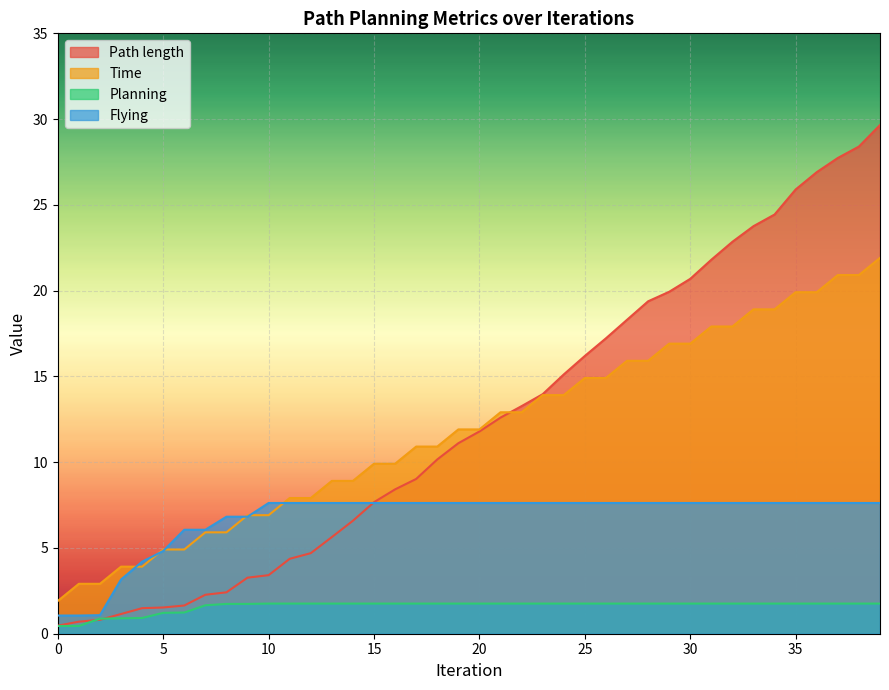

What is the lowest value of the Flying series?

1.1